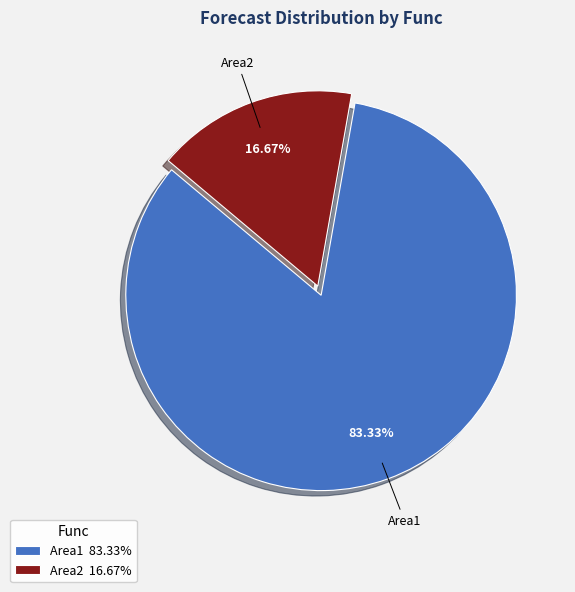

What is the ratio of the value at Area1 to the value at Area2?

5.0